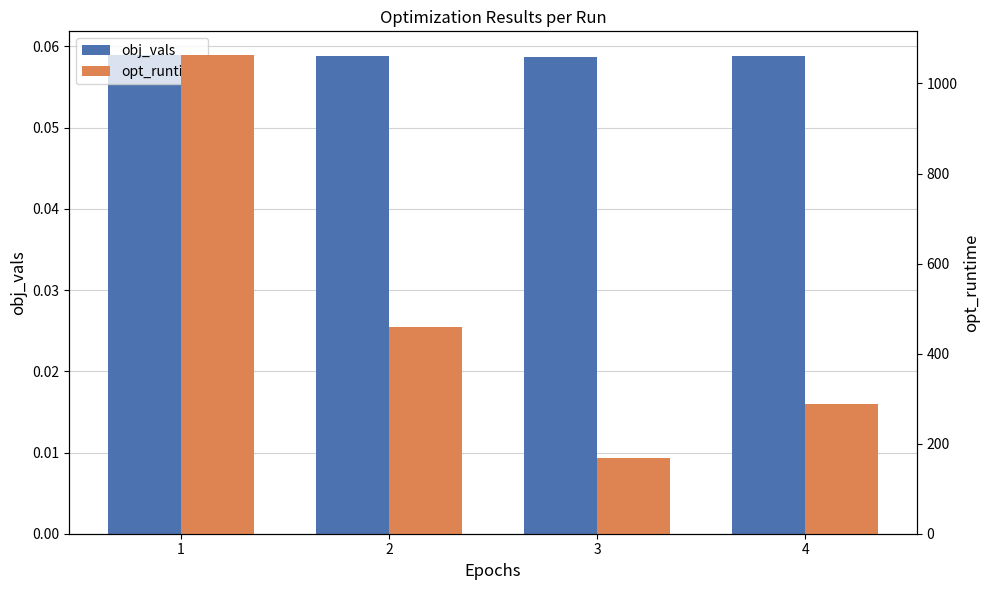

Is the value of opt_runtime at 3 greater than the value of obj_vals at 1?

Yes